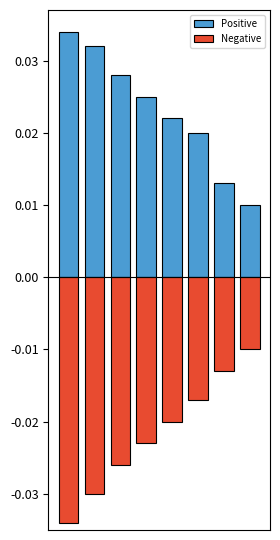

The Positive series shows 0.0 at 4. True or false?

True